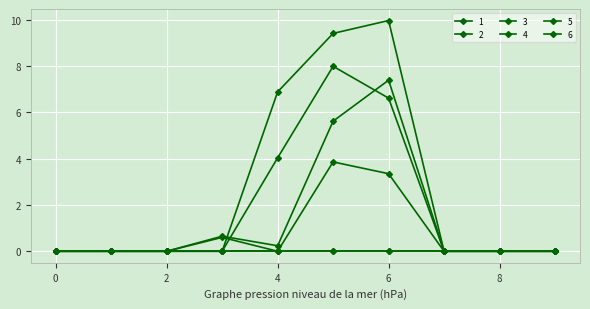

Is this an area chart (filled region under the line)?

No